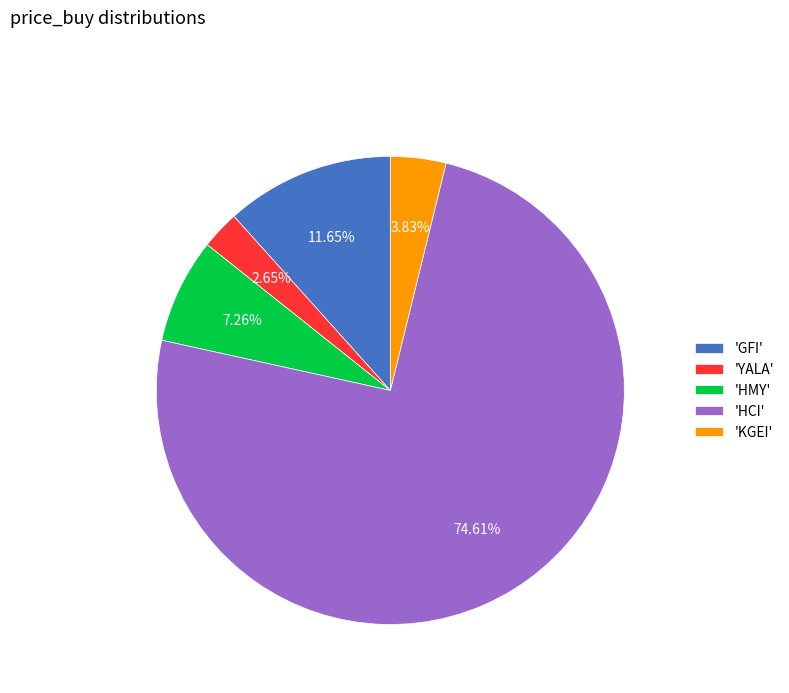

Which slice is the largest?

'HCI'